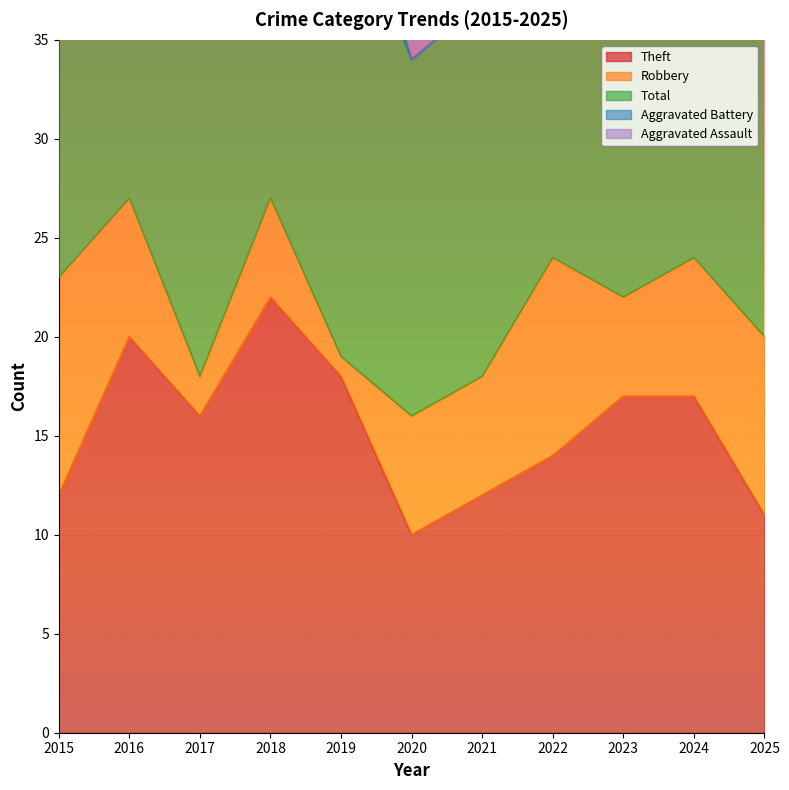

Is it true that Theft equals 18 at 2019?

True